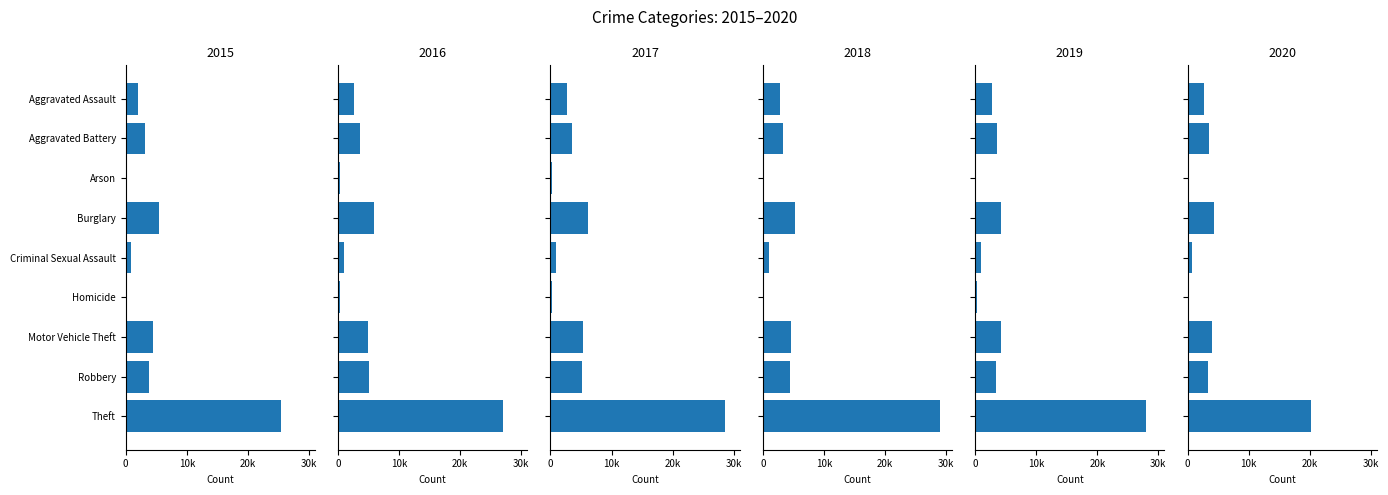

What is the label of the 5th bar from the right?

Criminal Sexual Assault